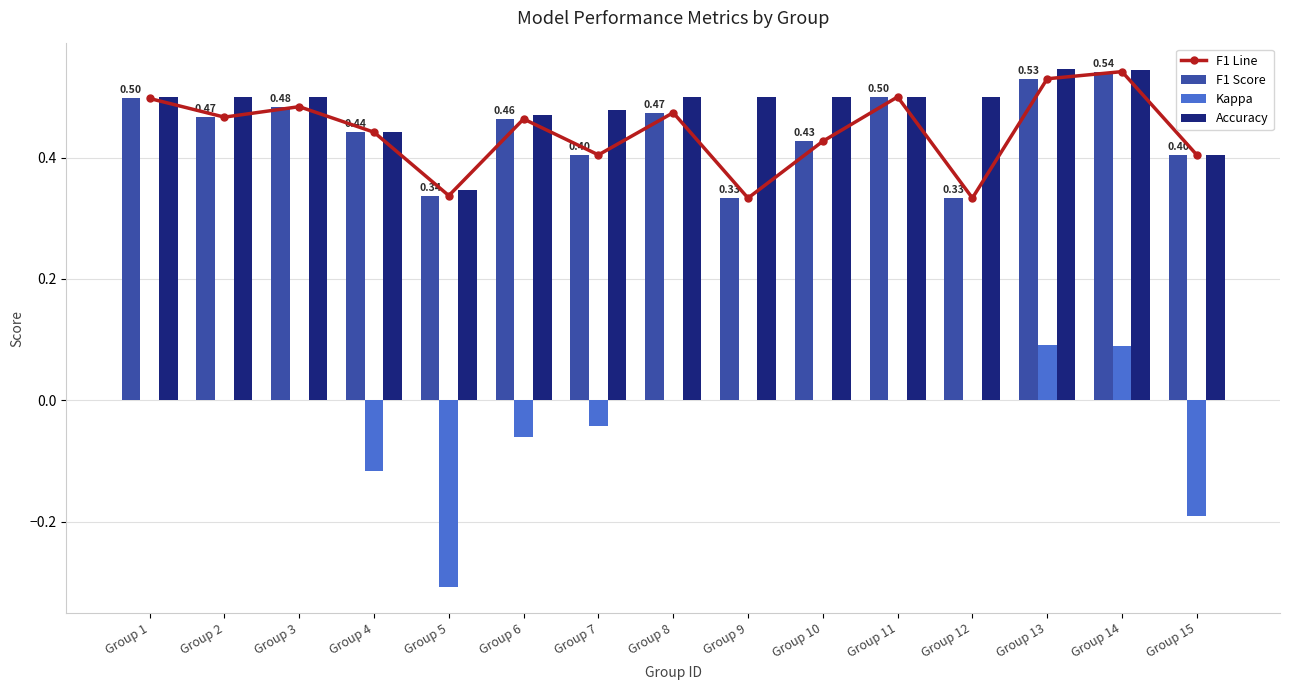

What are all the series names shown in the legend?

F1 Line, F1 Score, Kappa, Accuracy